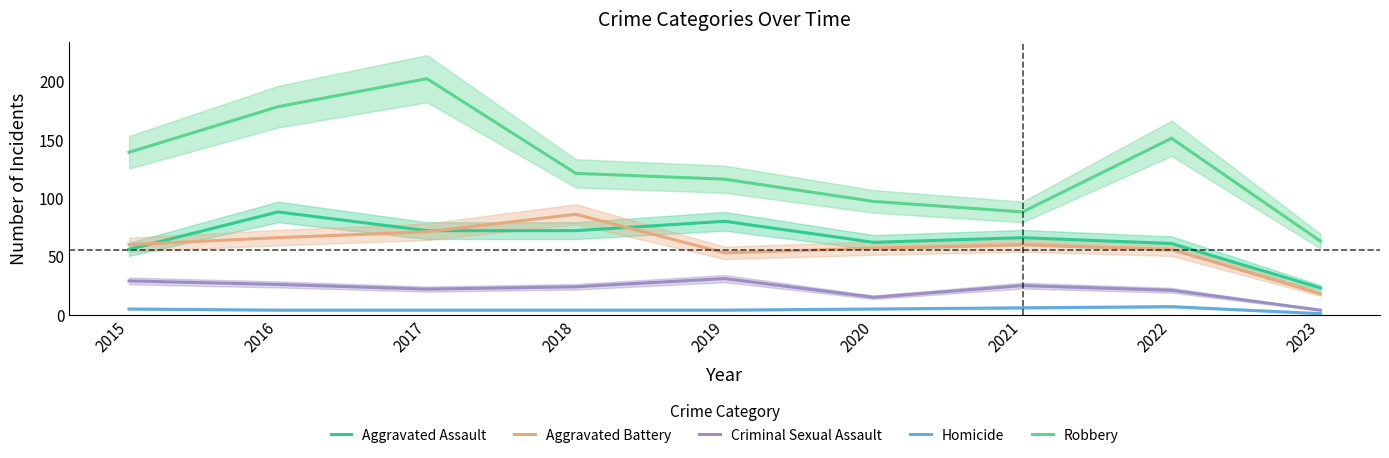

What is the sum of all Aggravated Battery values?

527